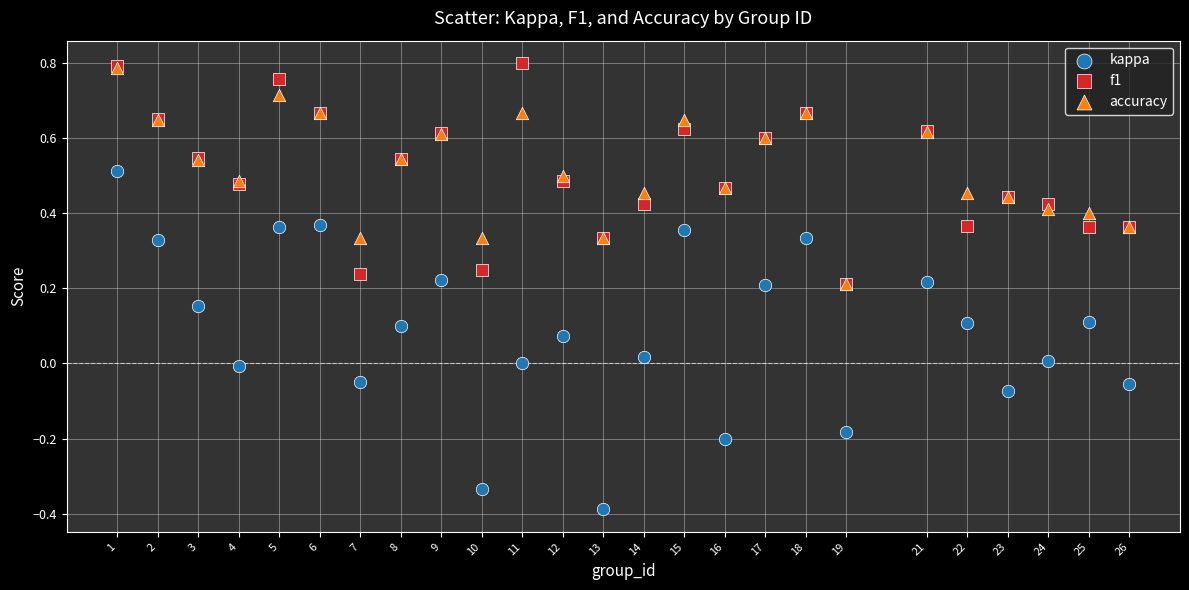

What are all the series names shown in the legend?

kappa, f1, accuracy